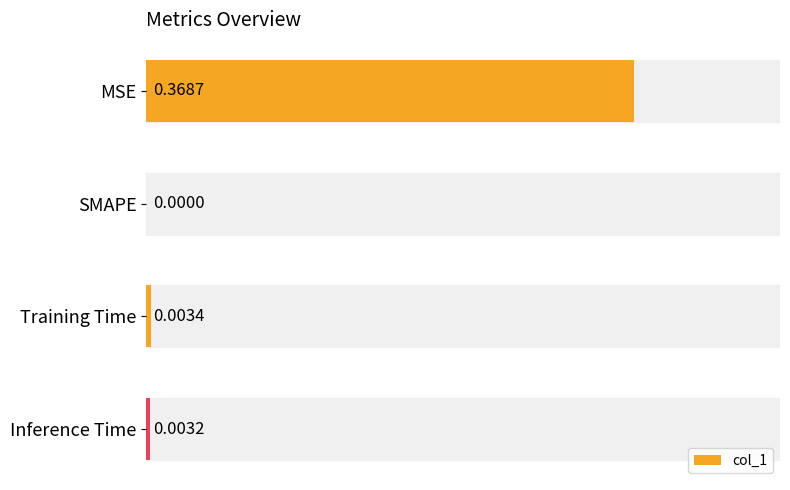

Where is the data nearest to the value 0?

SMAPE